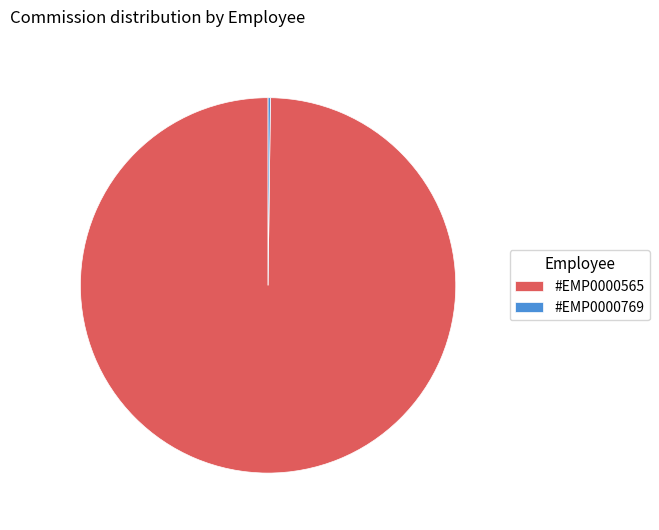

The #EMP0000565 slice represents 90% of the pie. True or false?

False